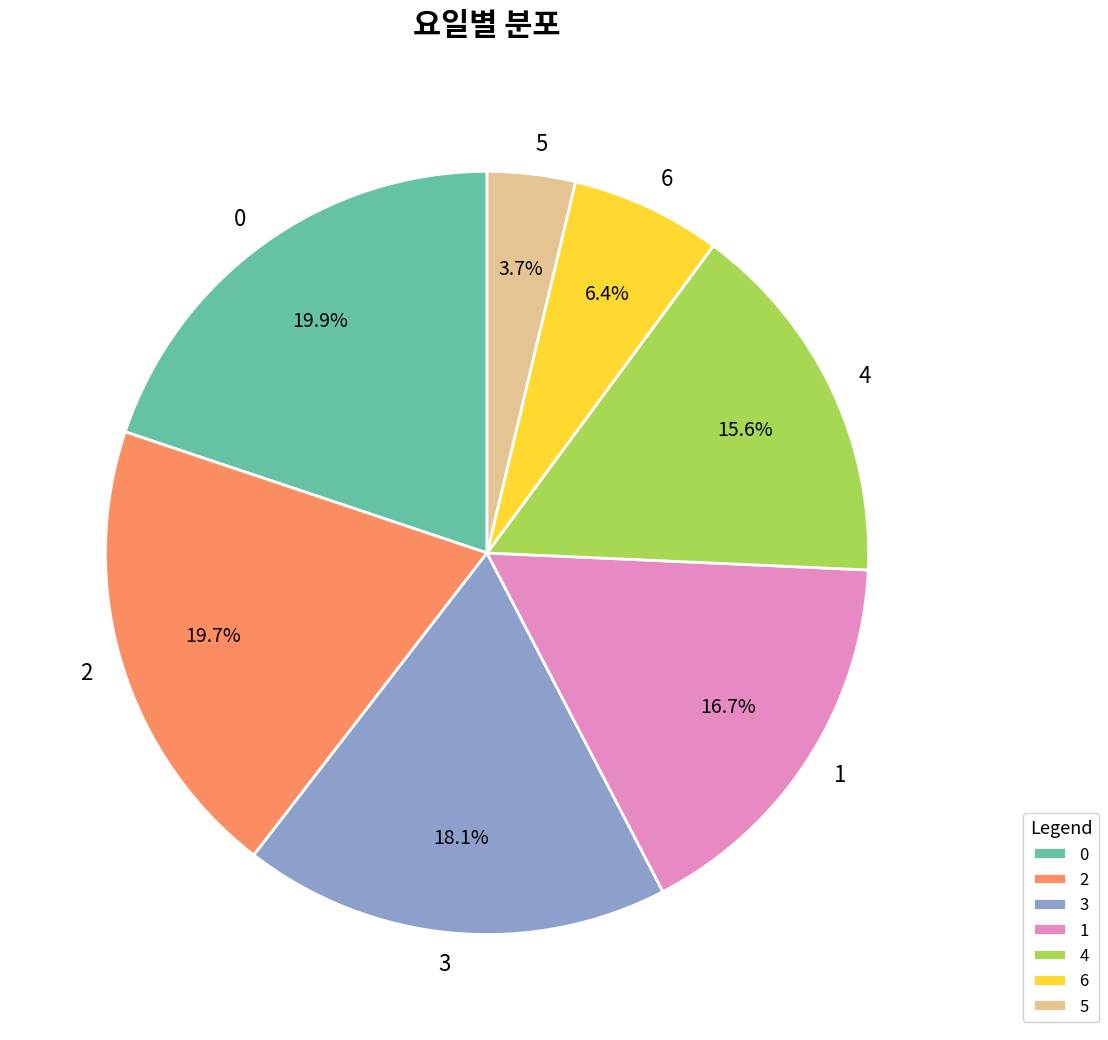

Is there any slice that represents more than half of the pie?

No